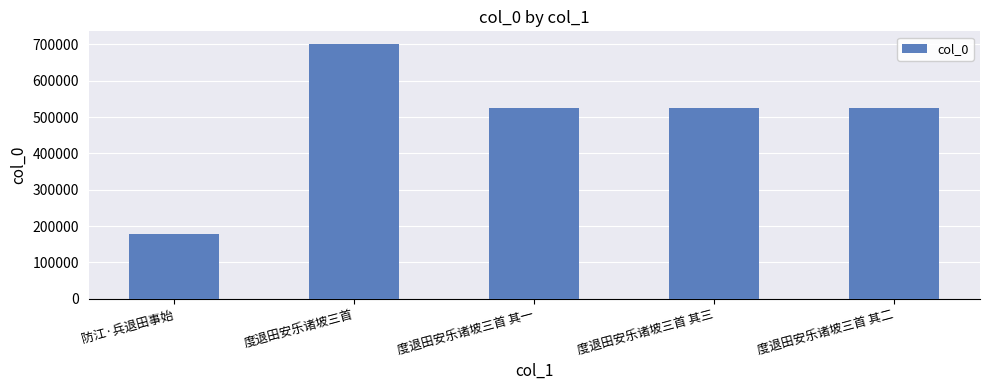

True or false: the data shows 931703 at 度退田安乐诸坡三首 其三.

False